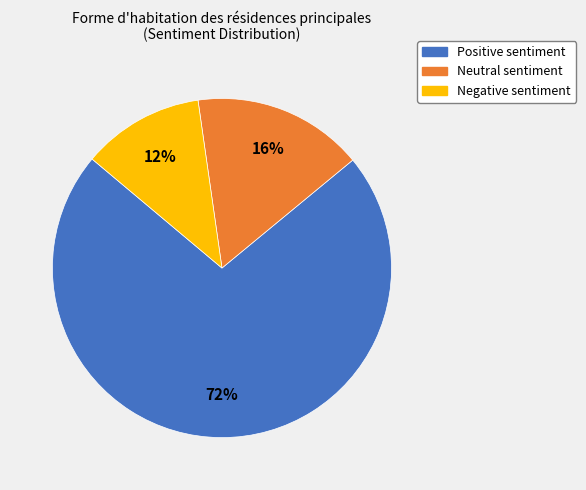

To the nearest percent, what is the combined percentage of Negative and Neutral?

28%